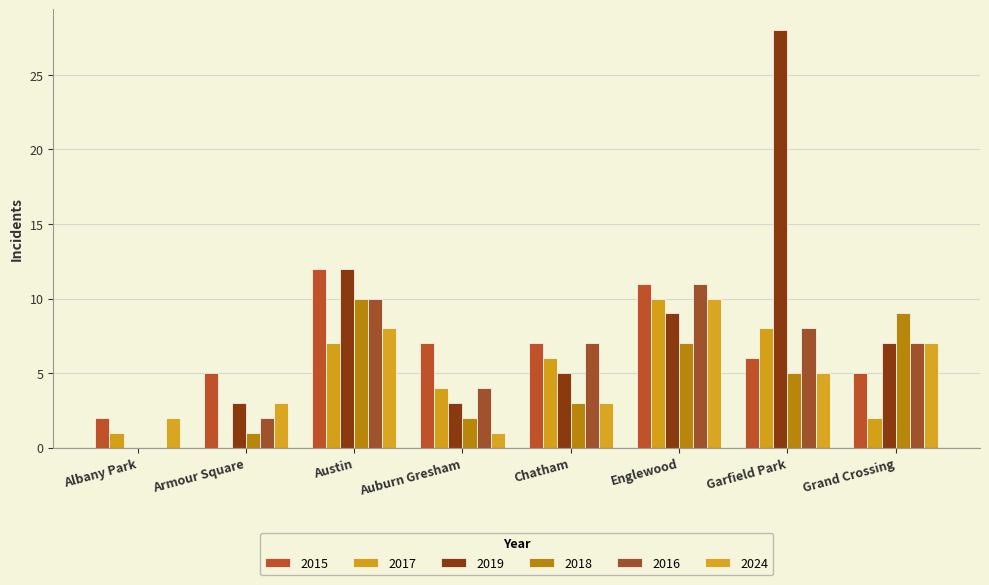

At how many categories does at least one series exceed 7?

4